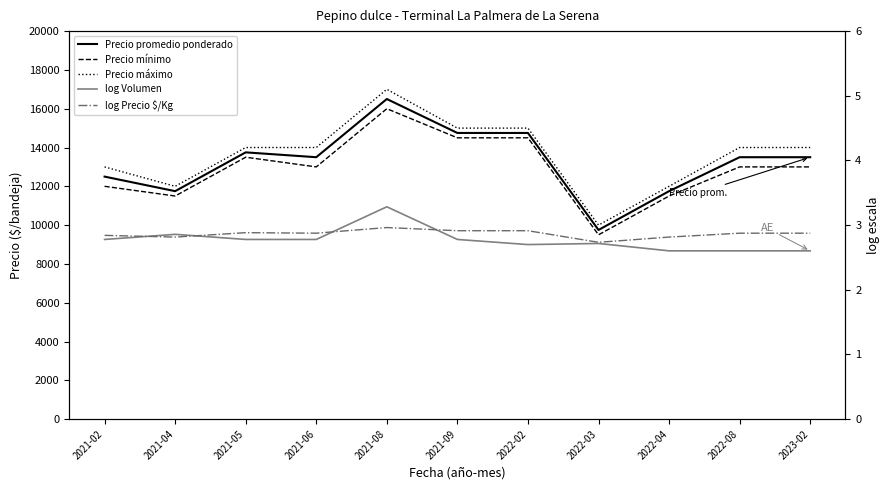

True or false: log Precio $/Kg has more than 1 interior local peaks.

True